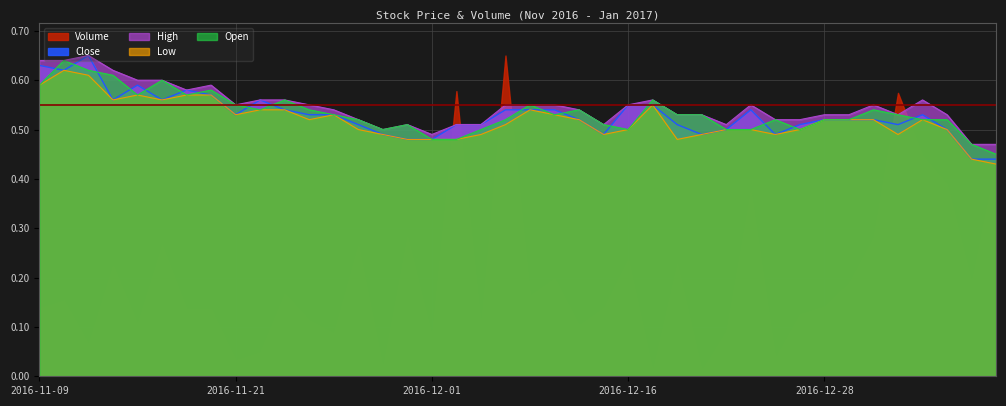

What is the label of the 28th point from the right?

2016-11-25